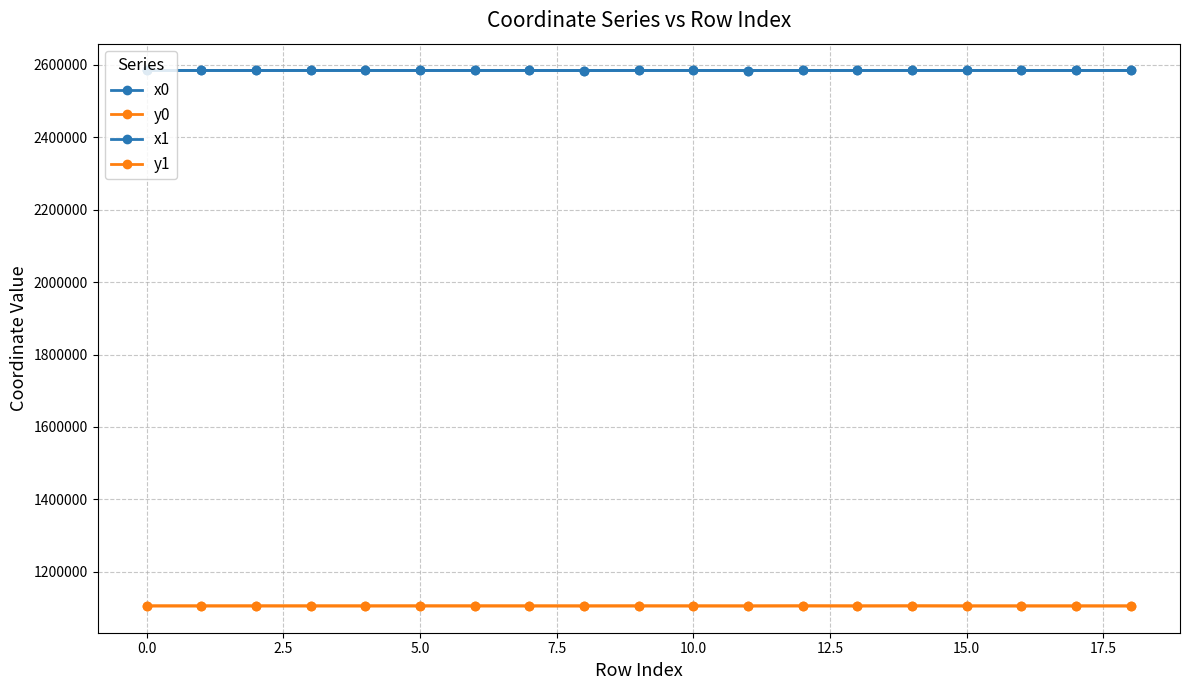

What is the minimum value for y0?

1105814.4